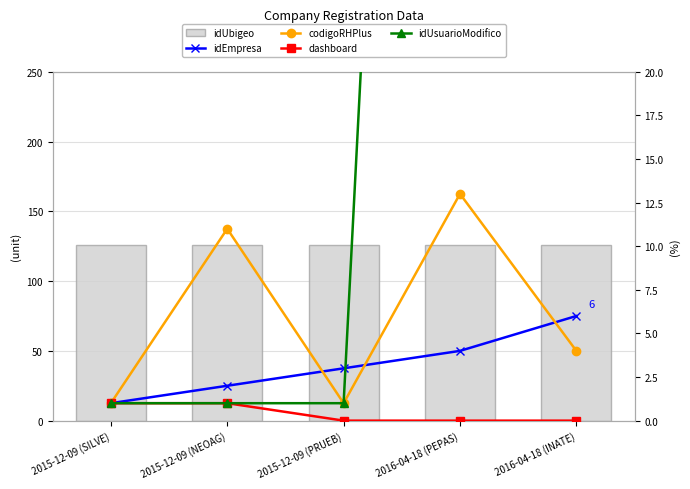

Count the number of categories in the chart.

5